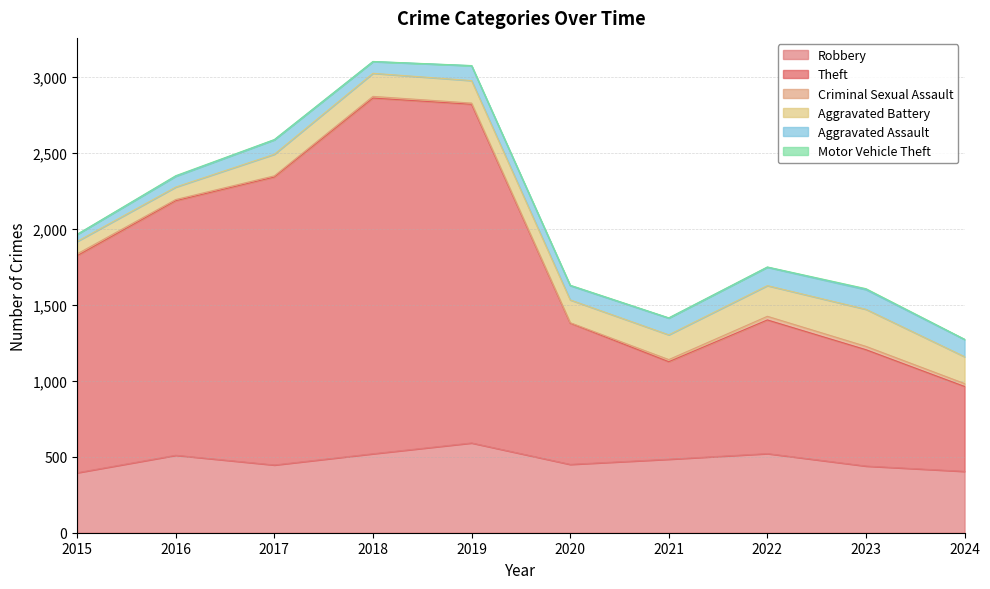

What is the difference between the highest and lowest values at 2017?

1894